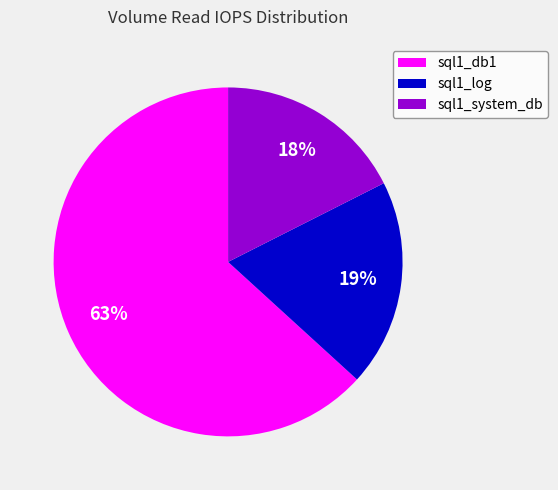

Which has a higher value, sql1_db1 or sql1_system_db?

sql1_db1